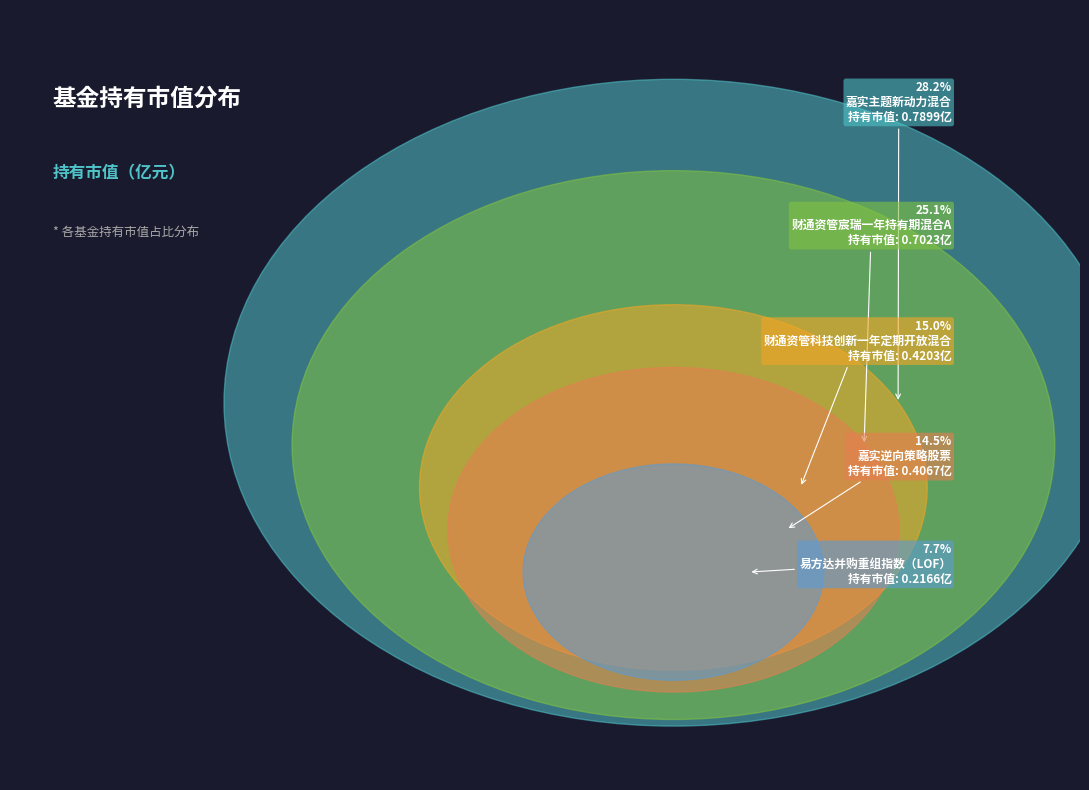

What percentage is the 财通资管宸瑞一年持有期混合A slice, to the nearest percent?

25%